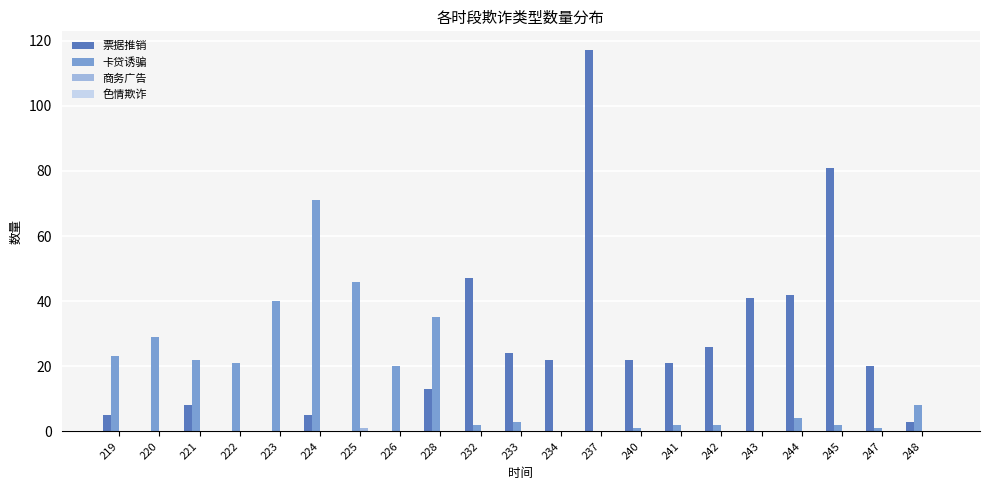

At which label is 票据推销 closest to 58?

232